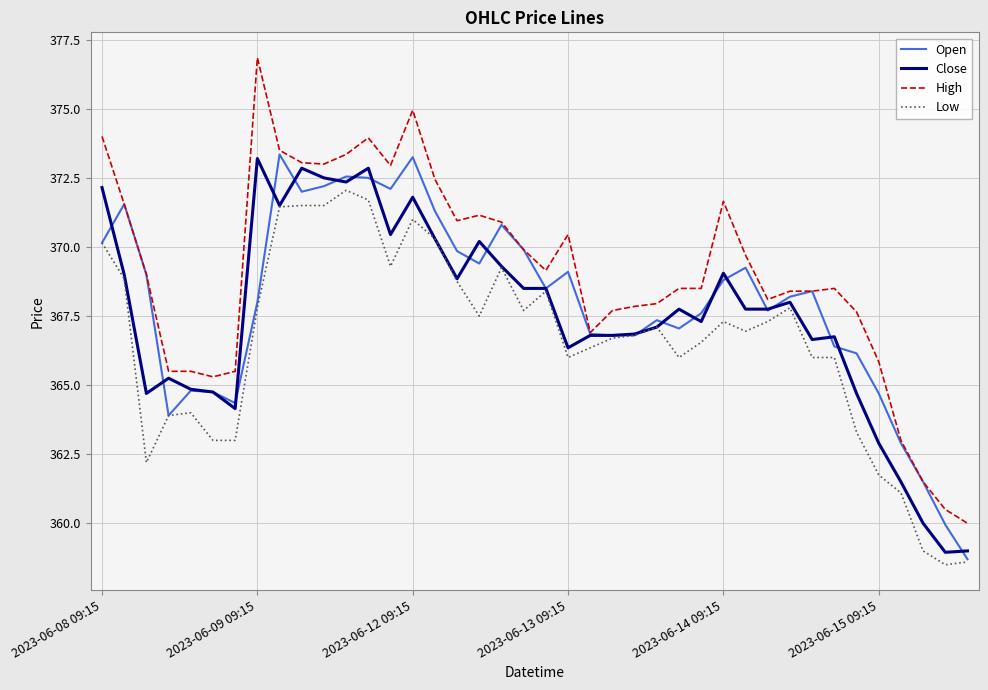

What is the lowest value of the Low series?

358.5